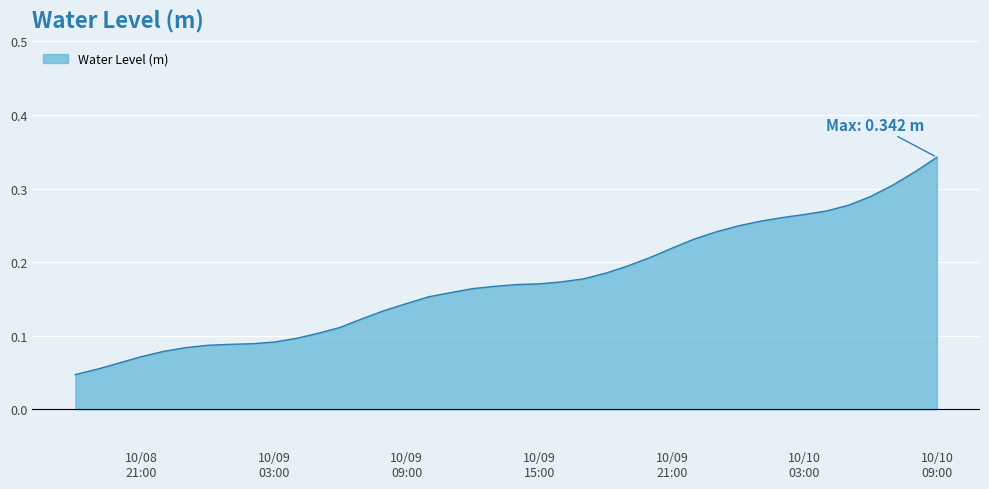

How many lines are shown in the chart?

1